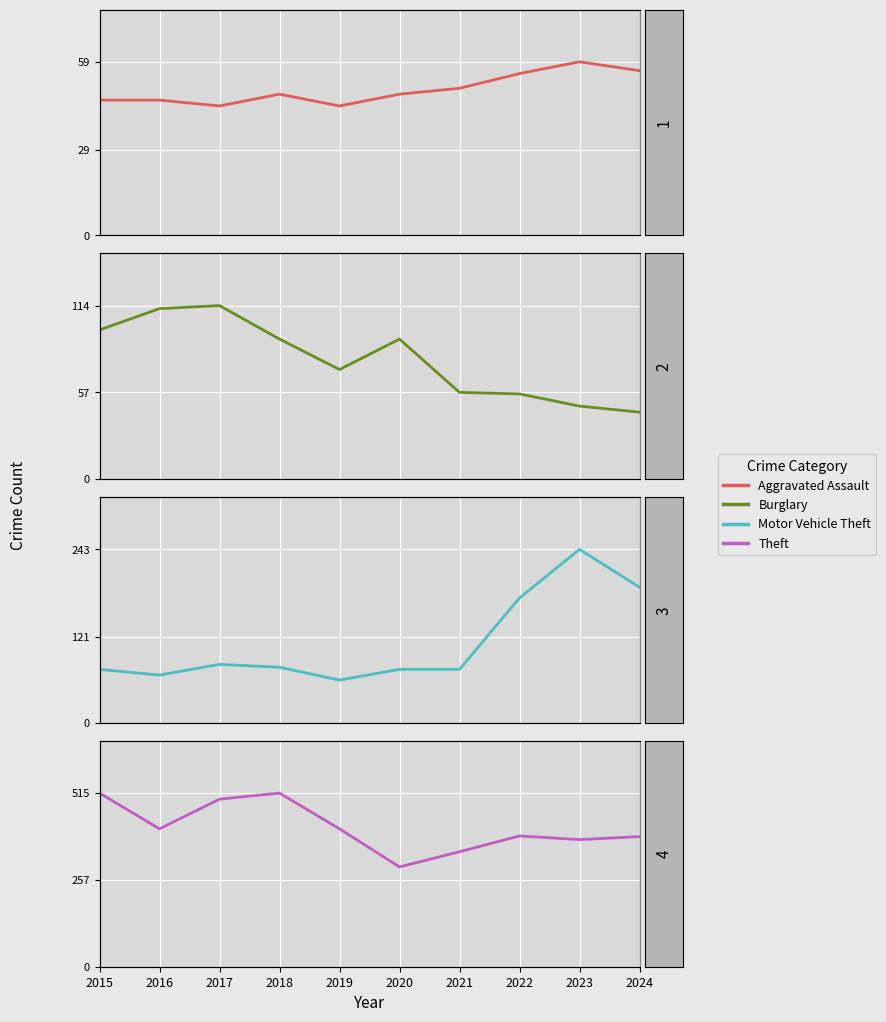

How many intersections are there between Burglary and Motor Vehicle Theft?

1